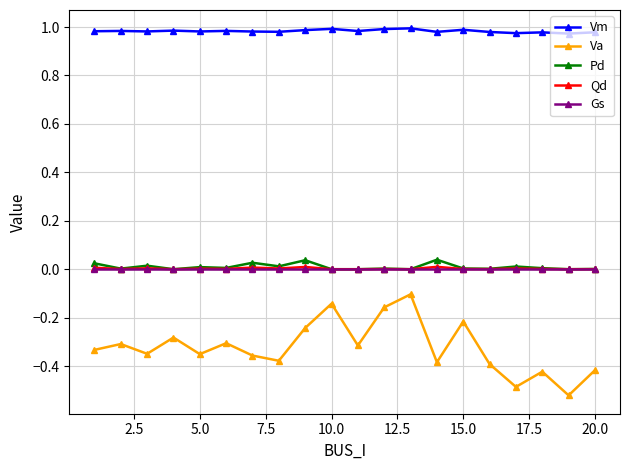

True or false: Qd has more than 1 points higher than both neighbors.

True